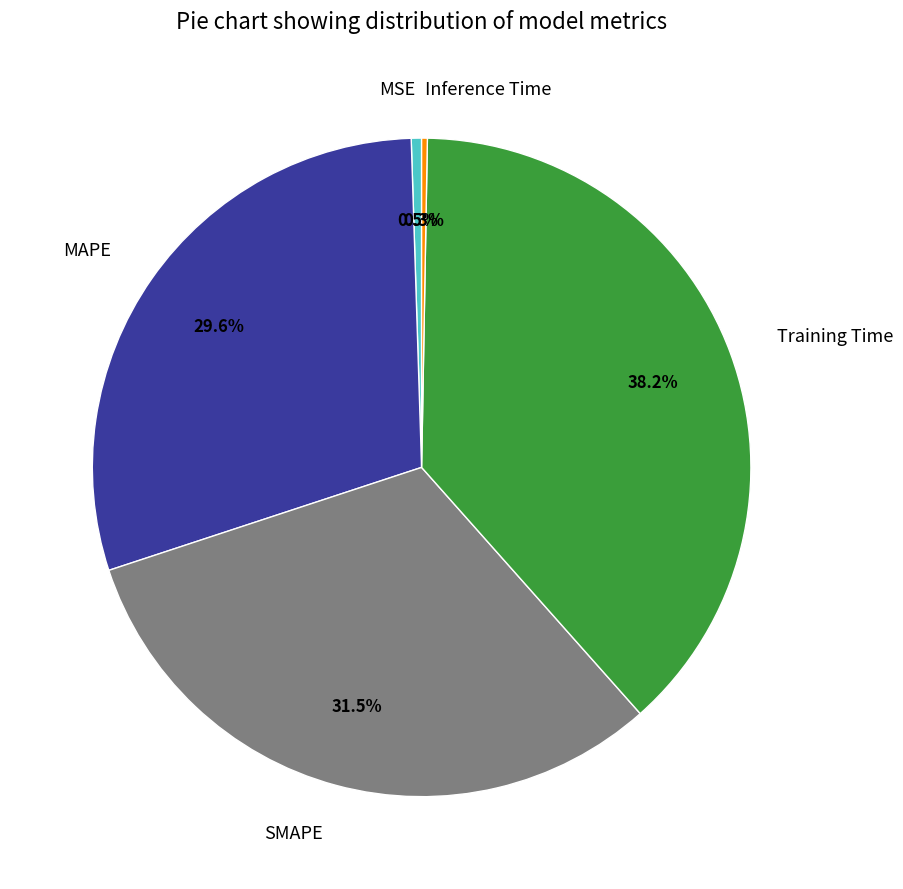

What is the largest slice in the pie chart?

Training Time